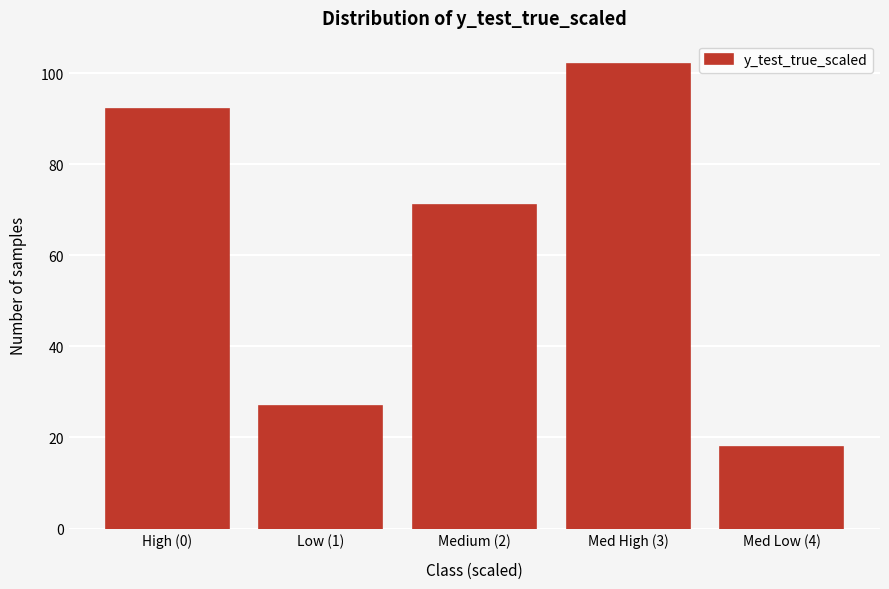

Reading right to left, transcribe all the data shown in this chart.

18	102	71	27	92